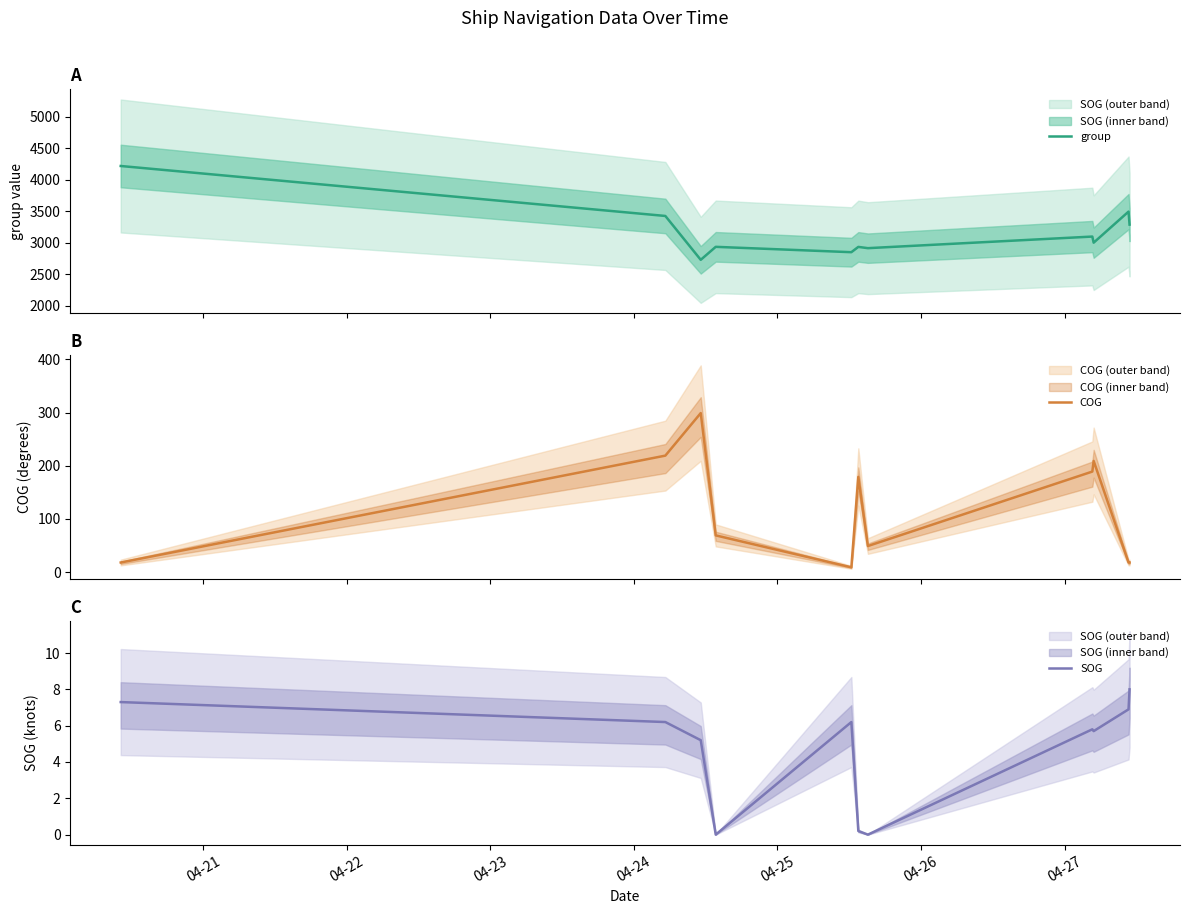

What is the maximum value for group?

4221